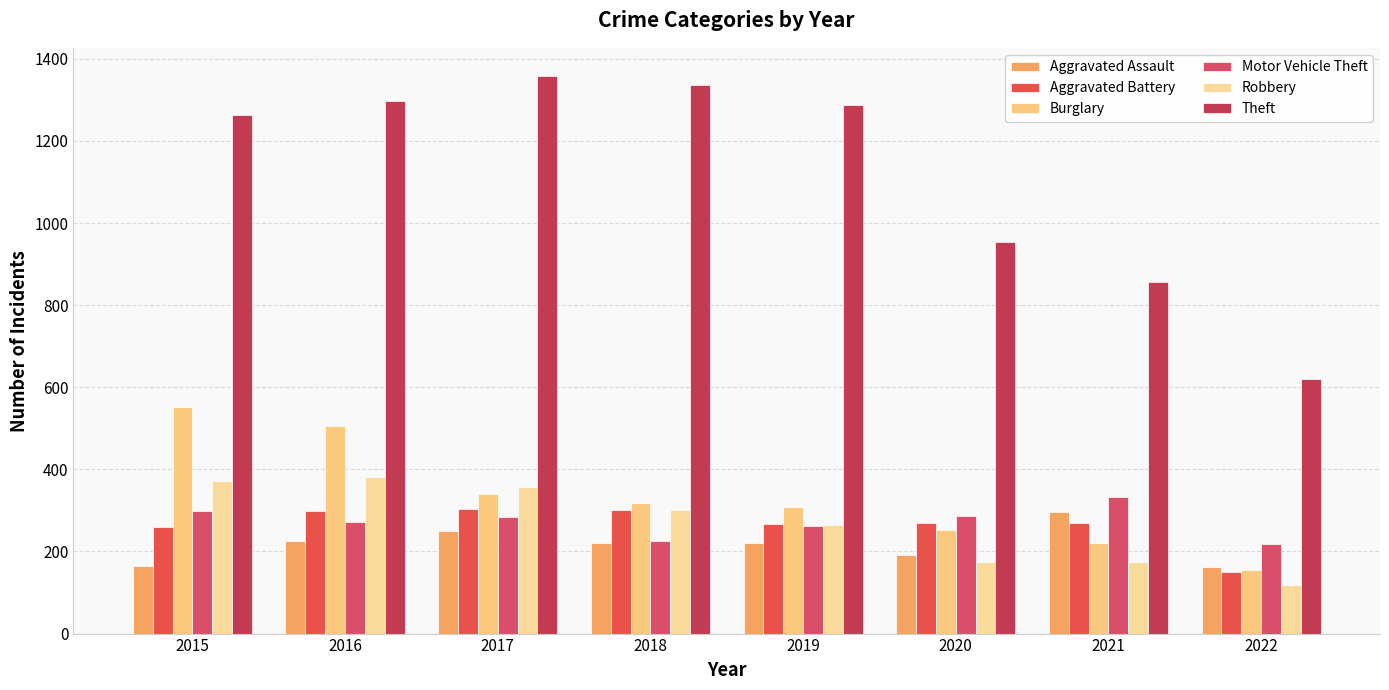

What is the total value across all series at 2020?

2128